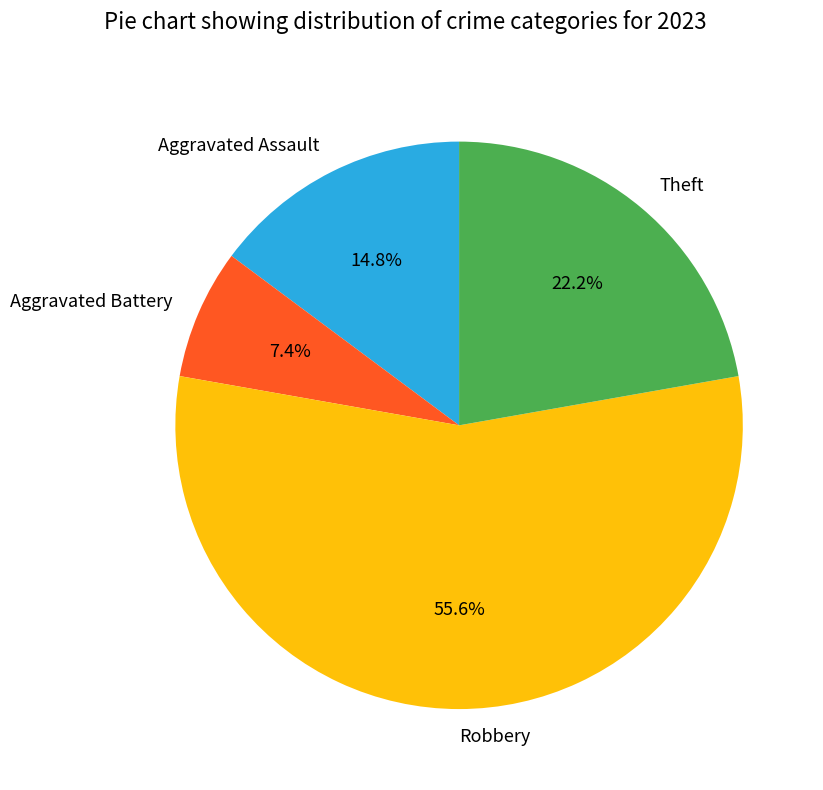

Rank the categories by value from lowest to highest.

Aggravated Battery, Aggravated Assault, Theft, Robbery